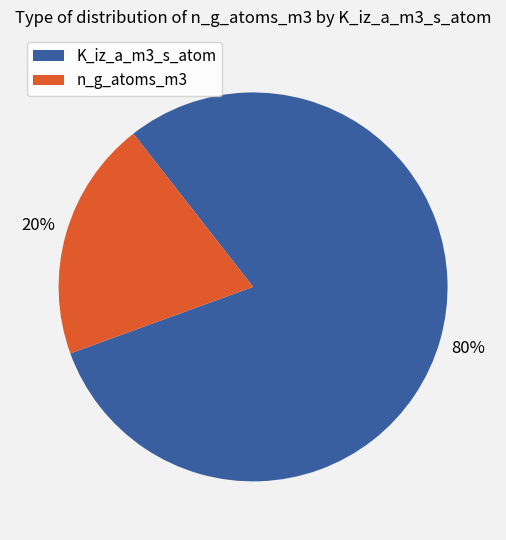

Is there a majority slice in this chart?

Yes